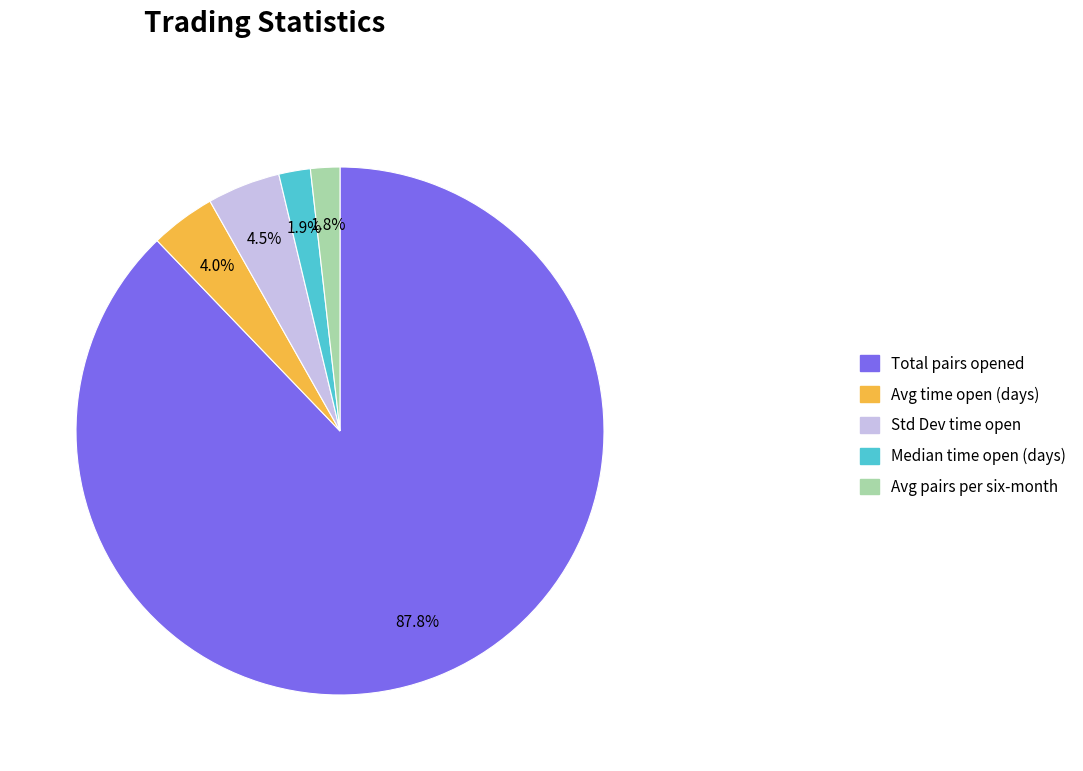

Does Total pairs opened represent more than half of the total?

Yes